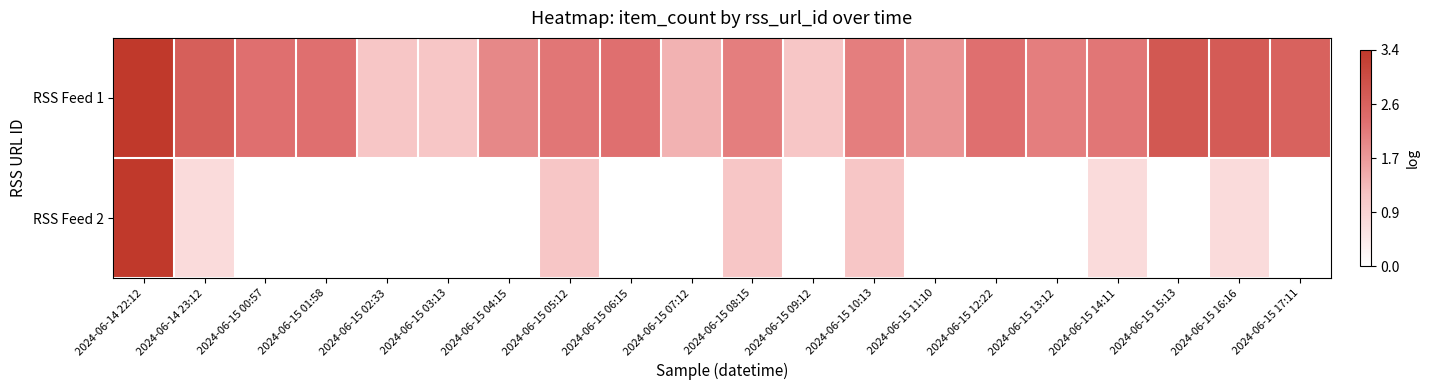

At which category does the chart reach its peak across all series?

2024-06-14 22:12